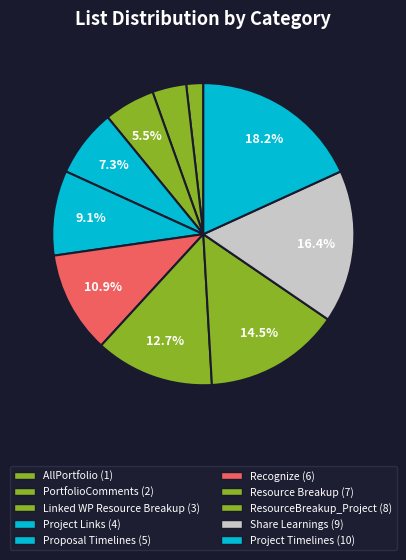

Count the number of slices in the pie.

10